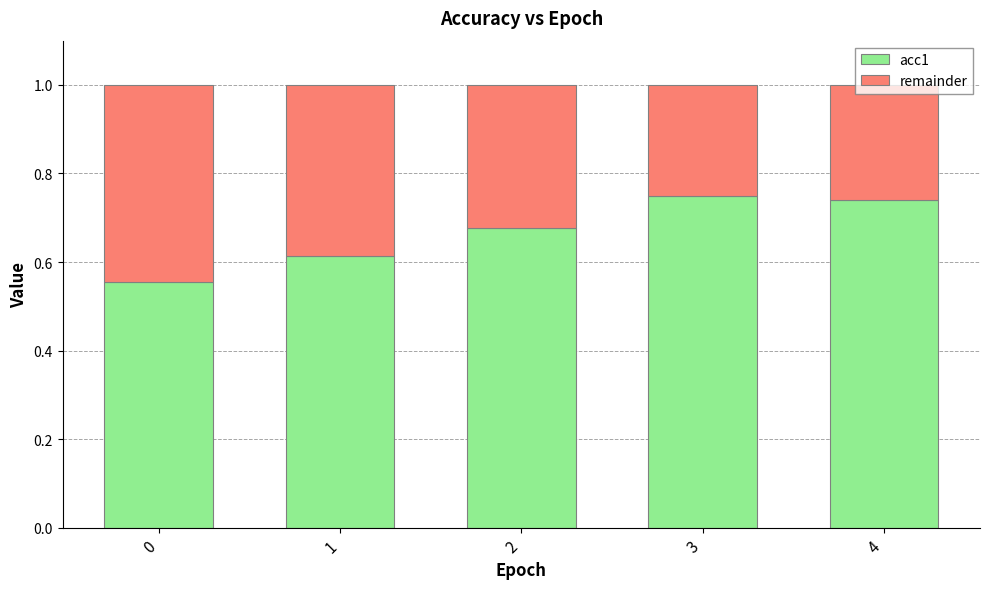

The acc1 series shows 1.0 at 0. True or false?

False